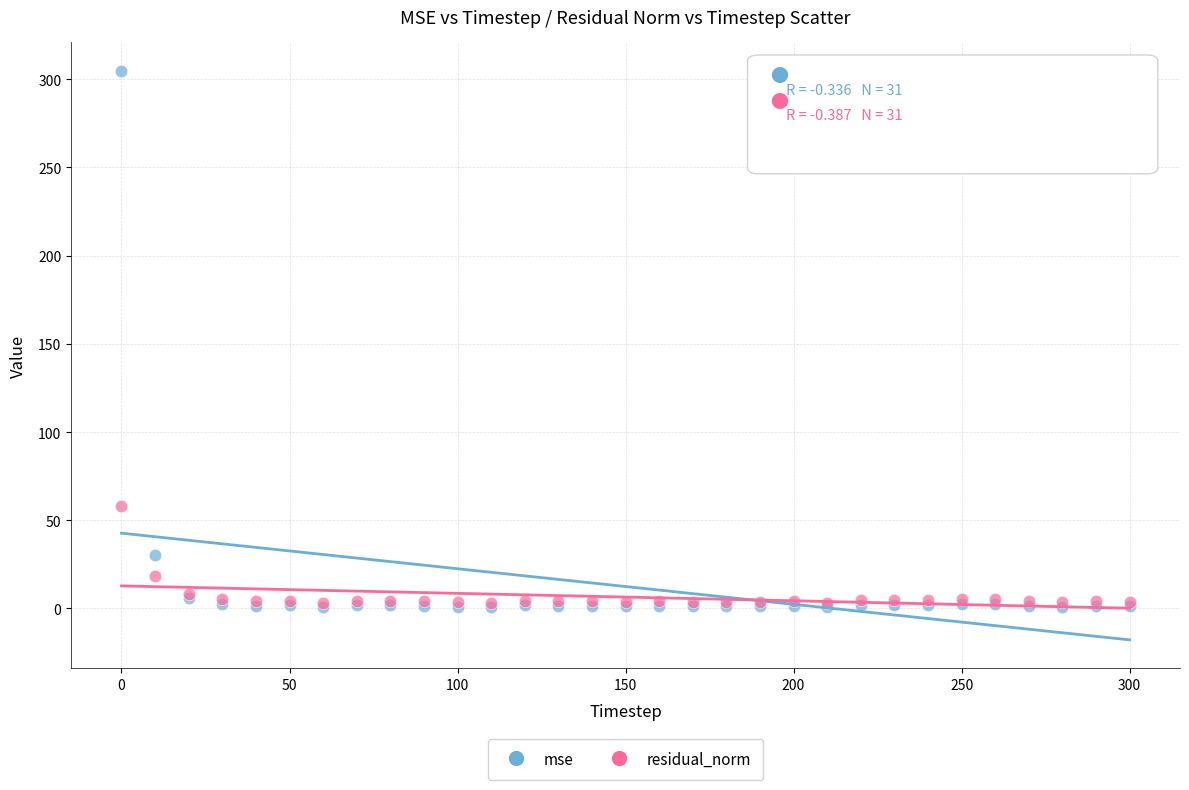

Which series has the largest Y range (max minus min)?

mse